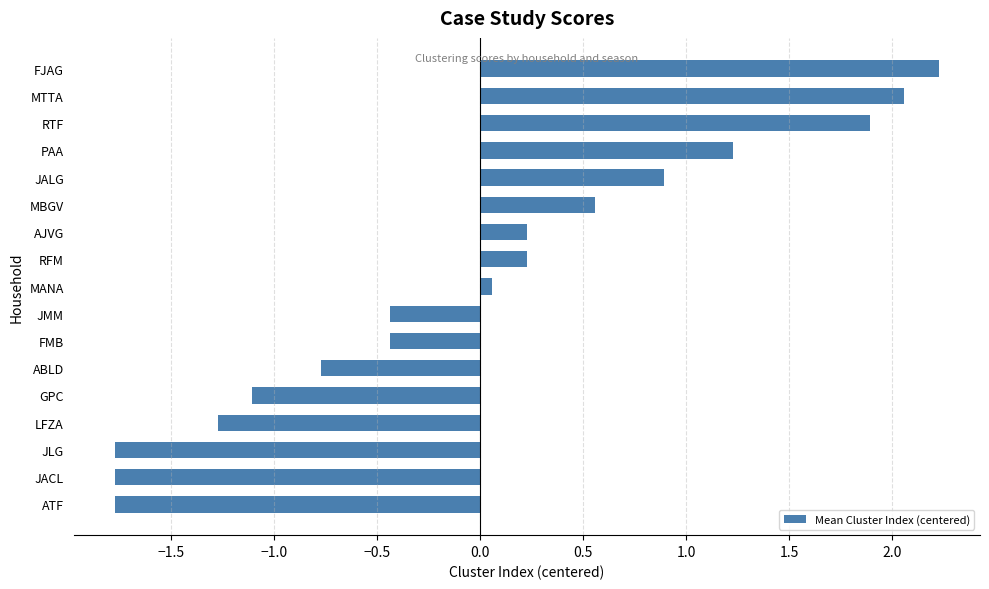

How many data points are less than 0?

8